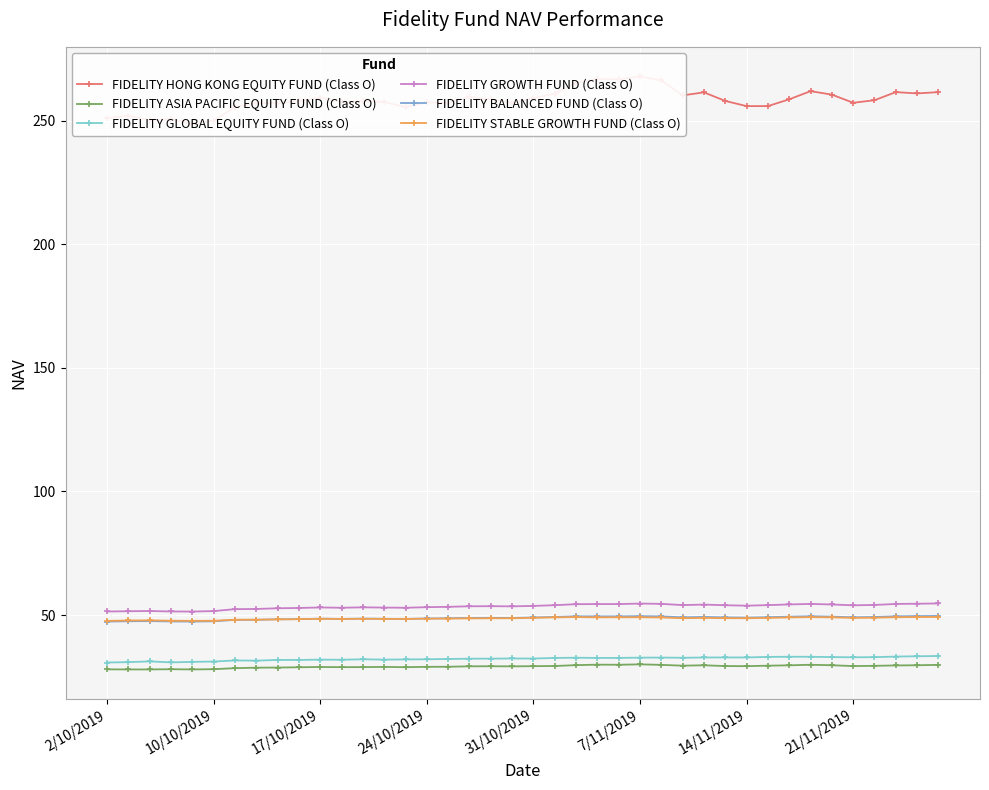

True or false: FIDELITY ASIA PACIFIC EQUITY FUND (Class O) and FIDELITY GLOBAL EQUITY FUND (Class O) cross at least once.

False